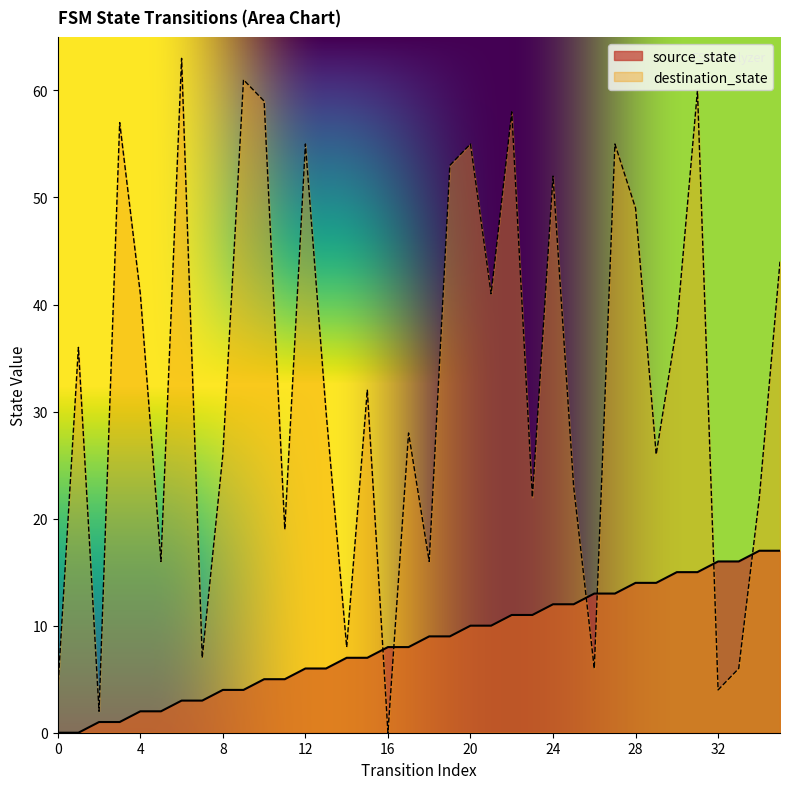

How many times do source_state and destination_state cross each other?

6